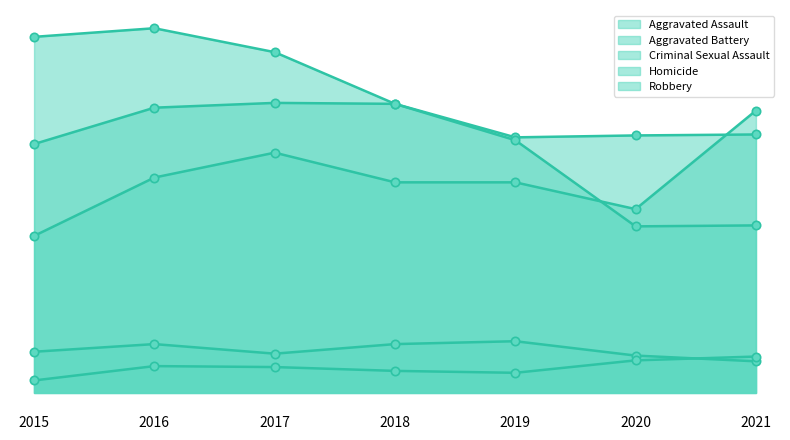

What is the difference between the highest and lowest values at 2019?

246